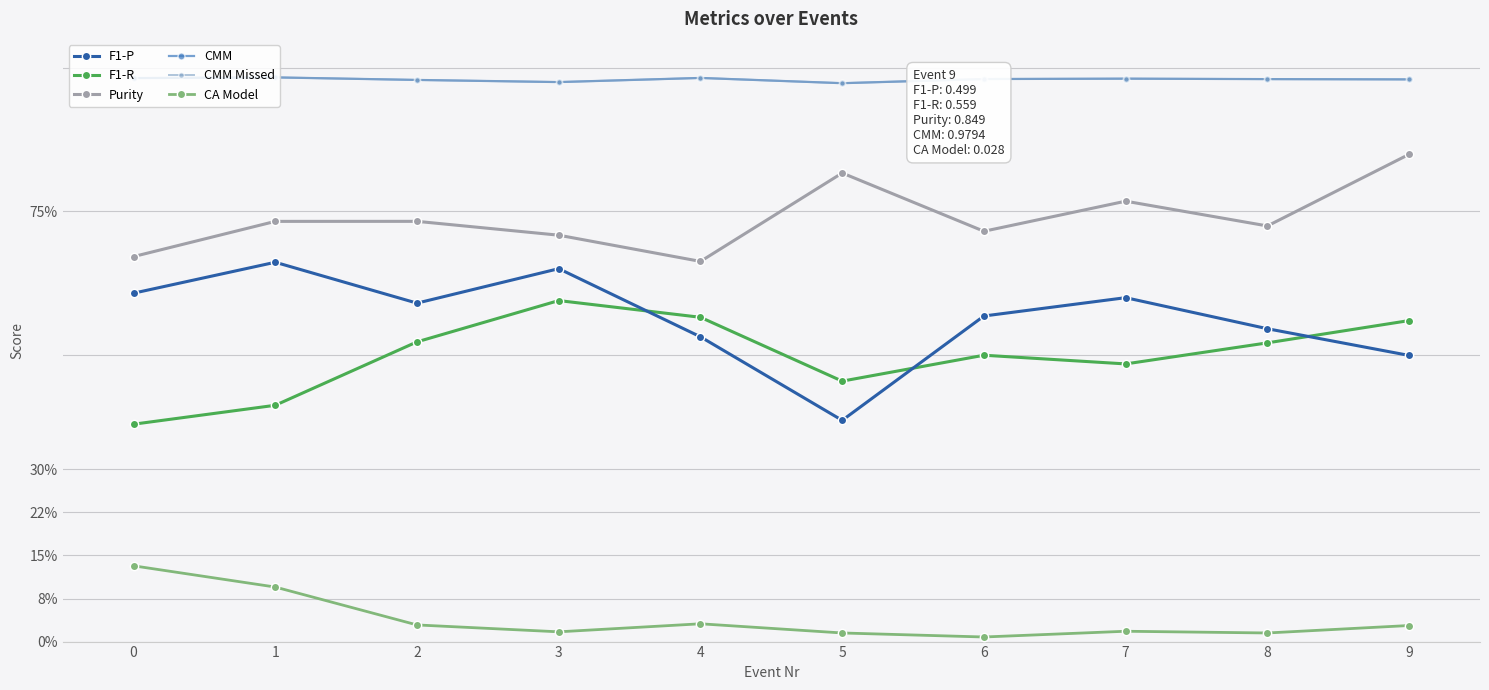

True or false: Purity has a value of 1.1 at 3.

False